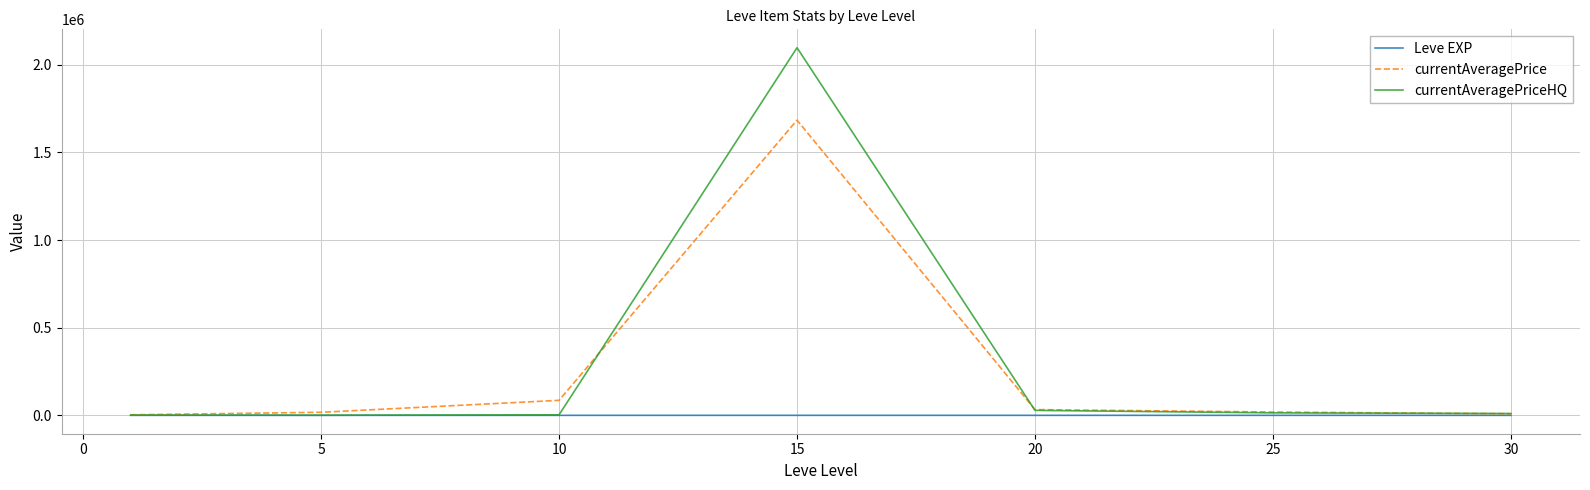

What is the highest value of the currentAveragePrice series?

1683745.0